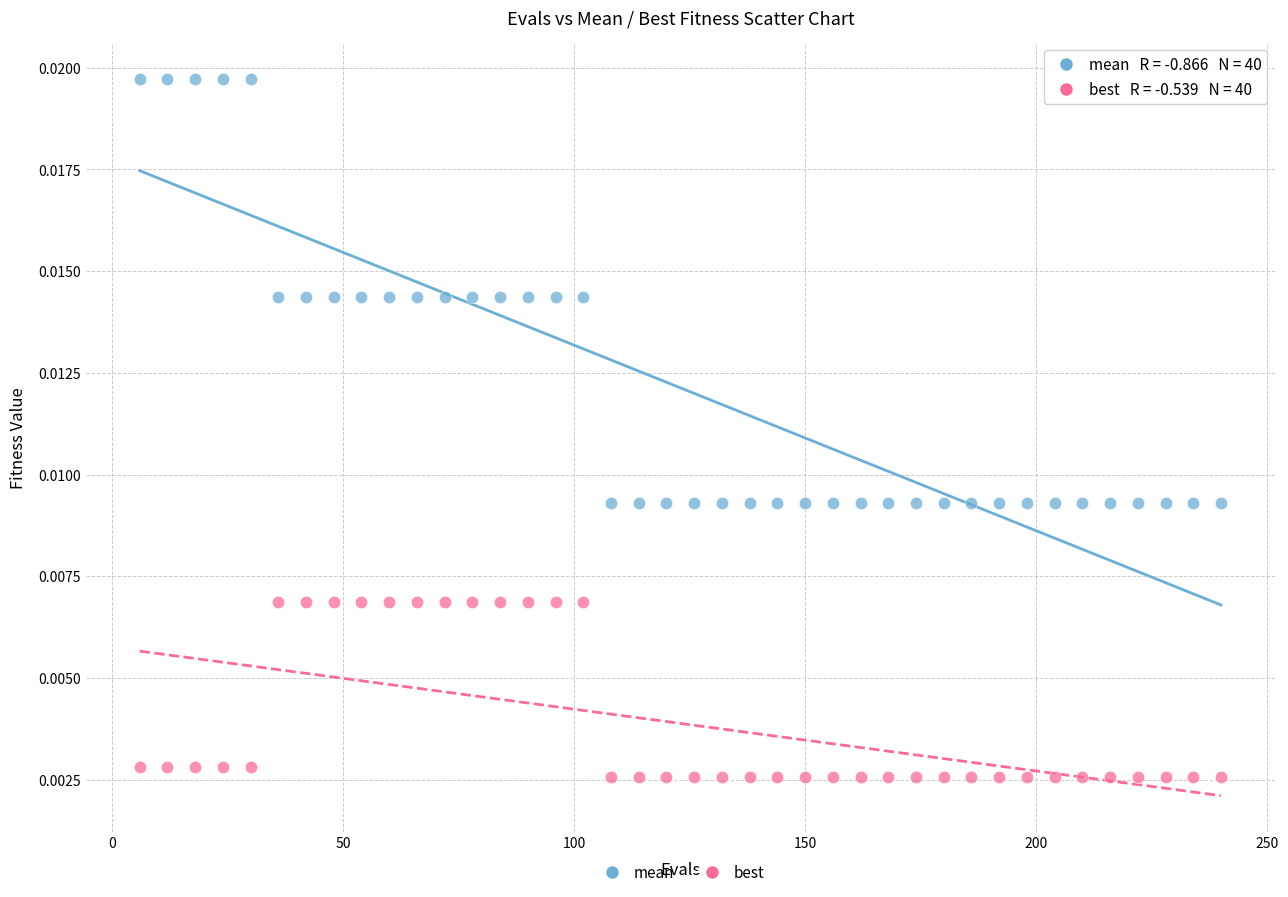

Which series reaches the maximum Y coordinate?

mean